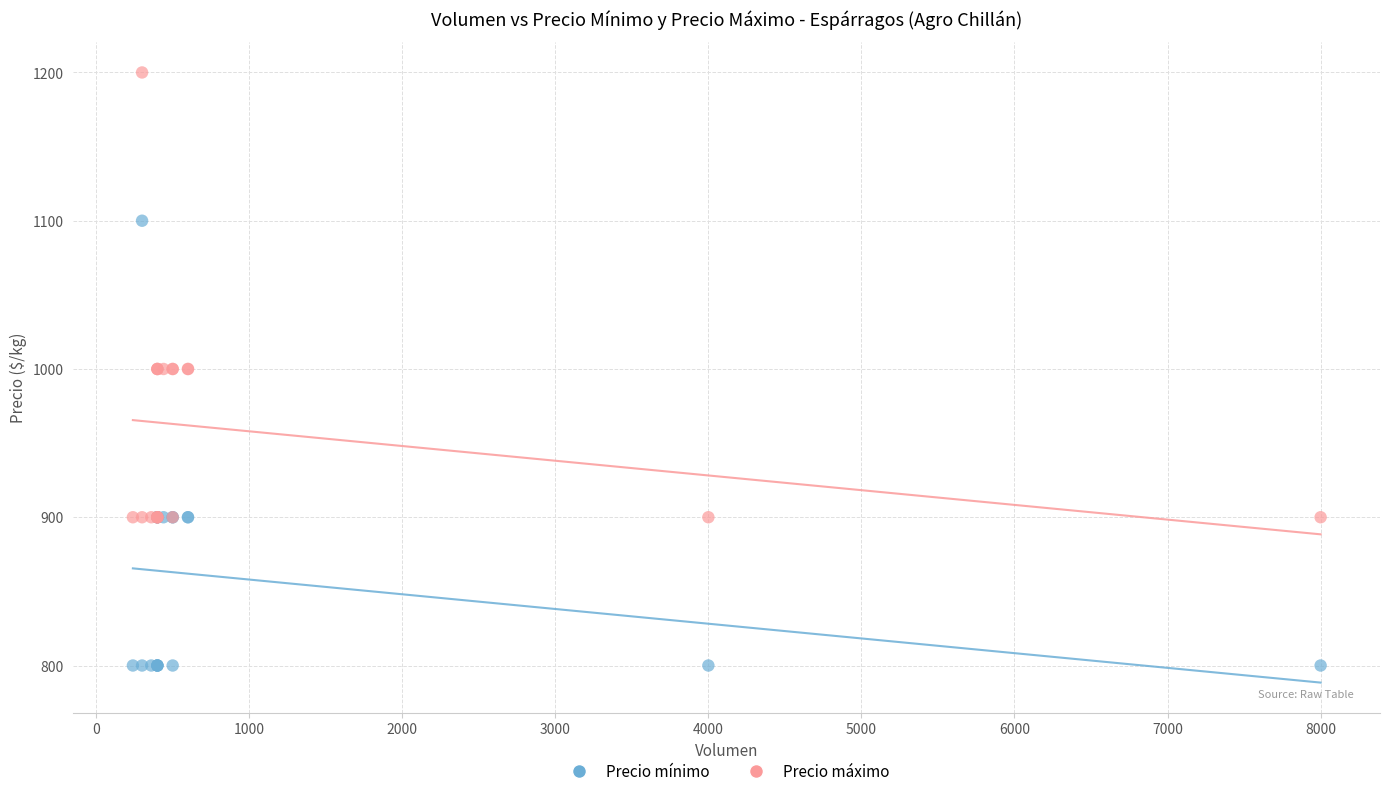

What are all the series names shown in the legend?

Precio mínimo, Precio máximo